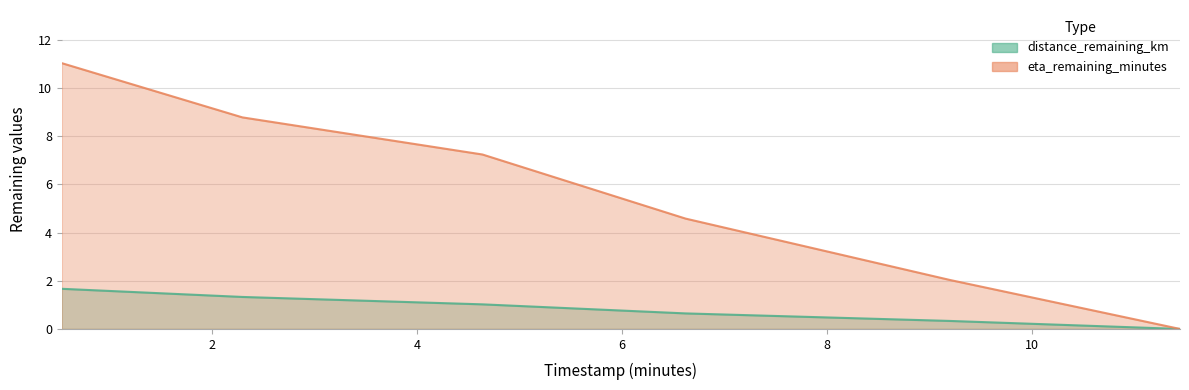

True or false: eta_remaining_minutes and distance_remaining_km cross at least once.

False